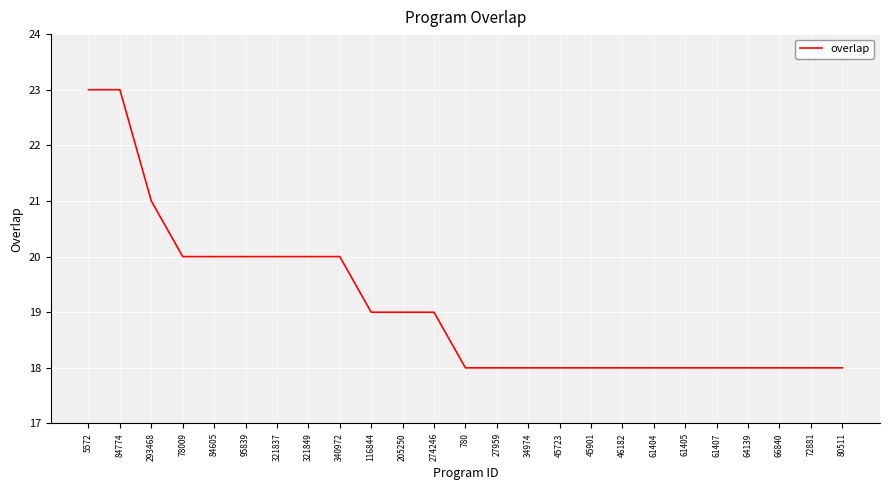

What is the difference between the maximum and minimum values?

5